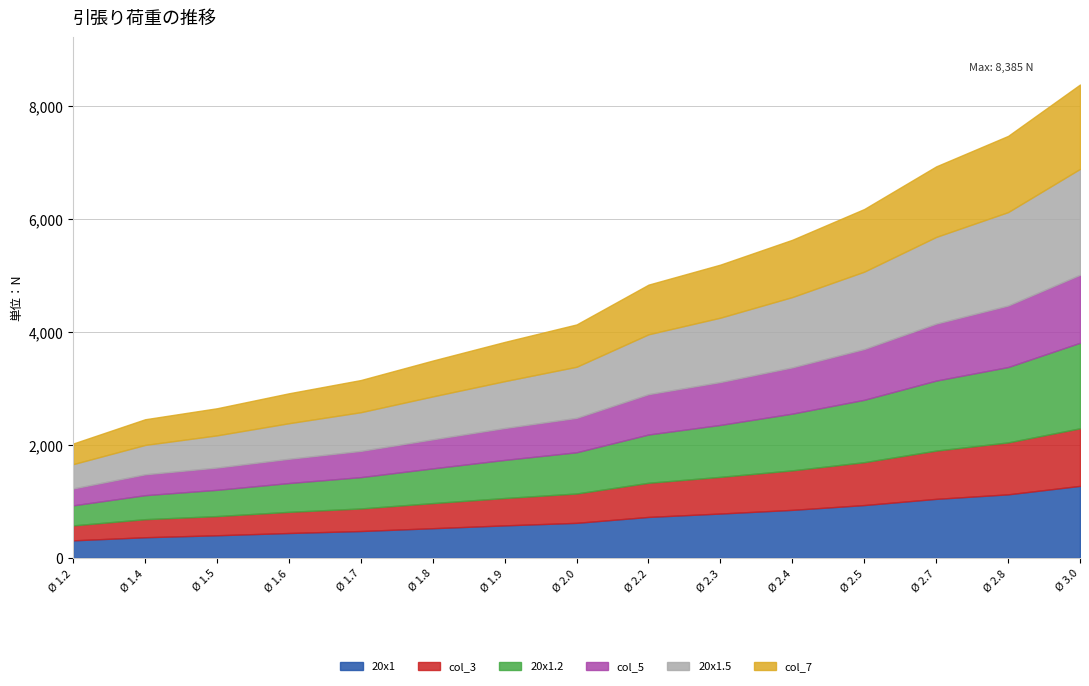

What is the smallest value displayed?

265